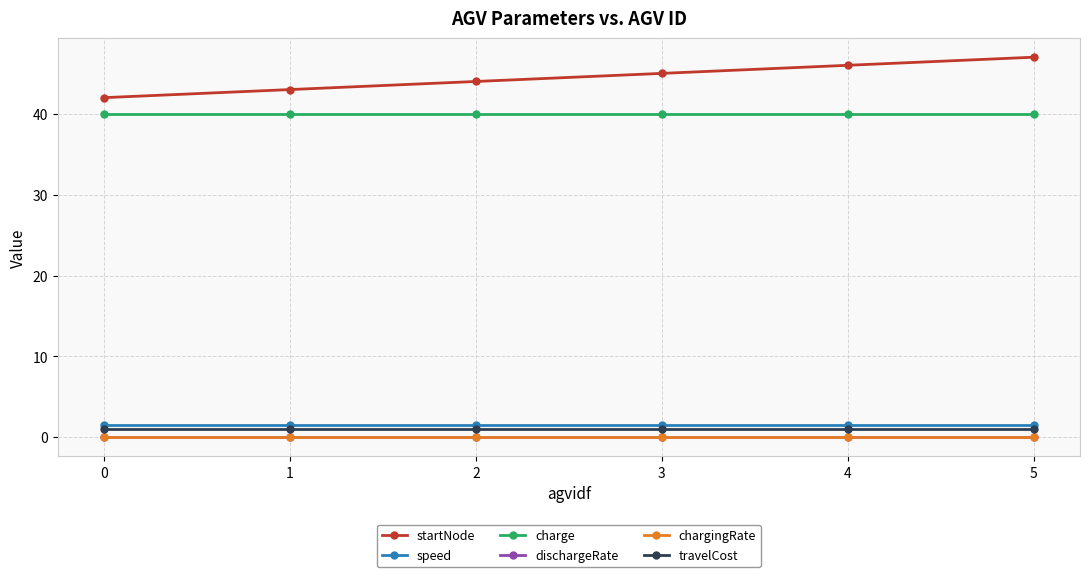

Count the number of categories in the chart.

6